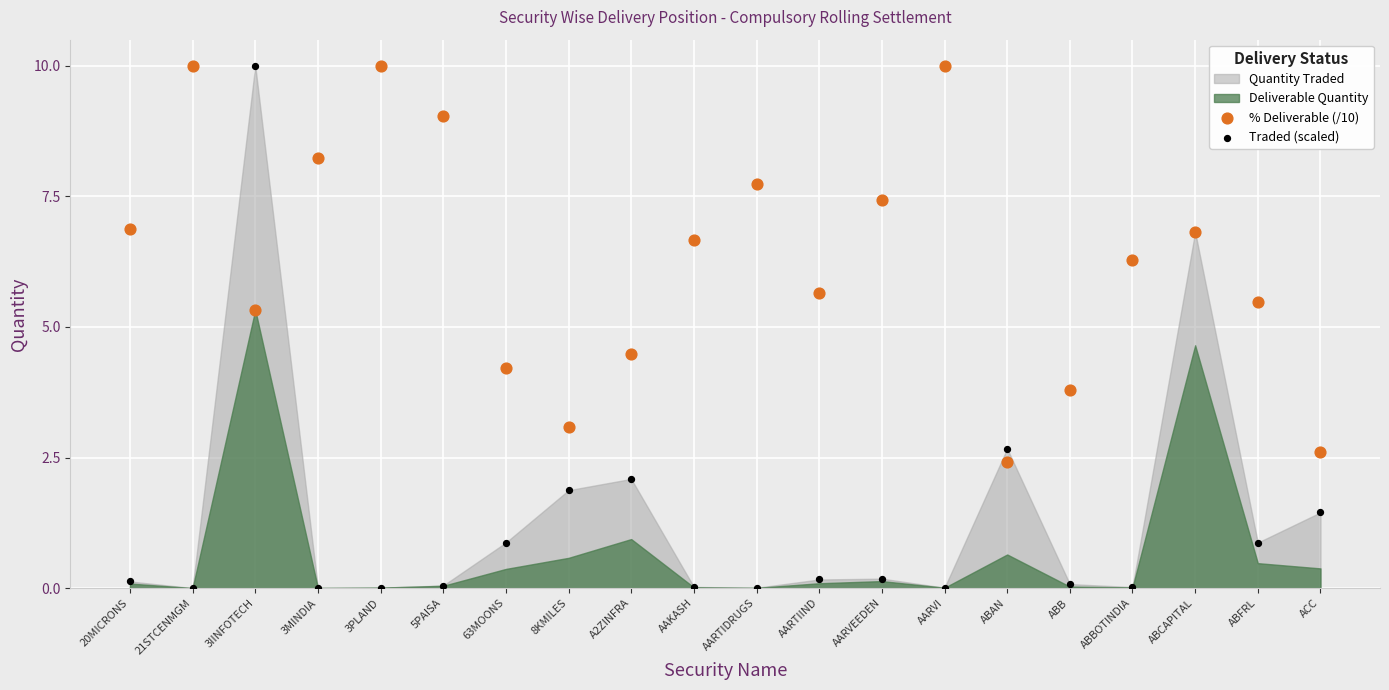

Which series has the largest Y range (max minus min)?

Traded (scaled)